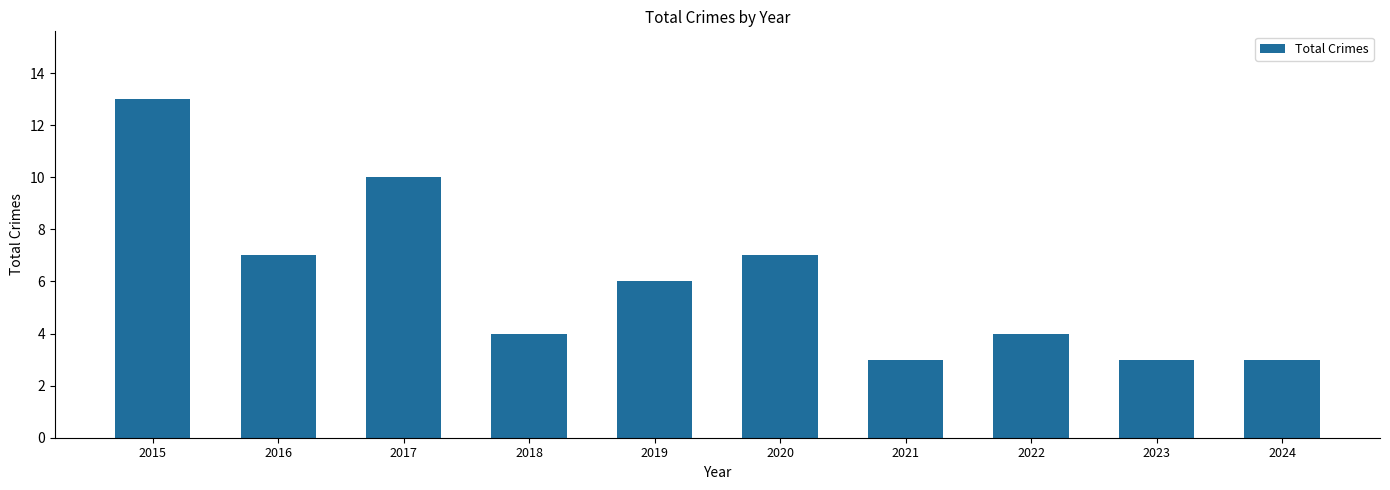

What is the approximate value at 2024, to the nearest 5?

5